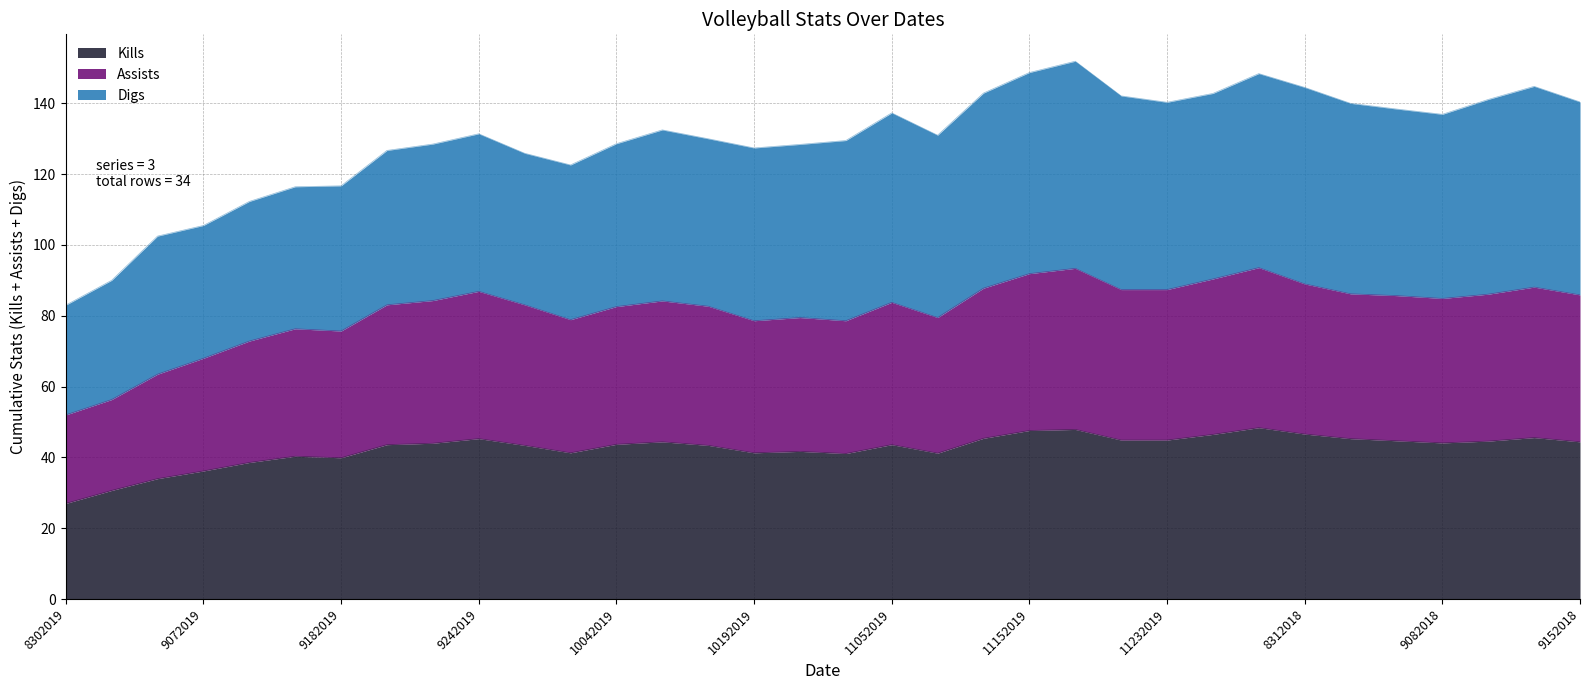

At which label does Assists first exceed 84?

9212019